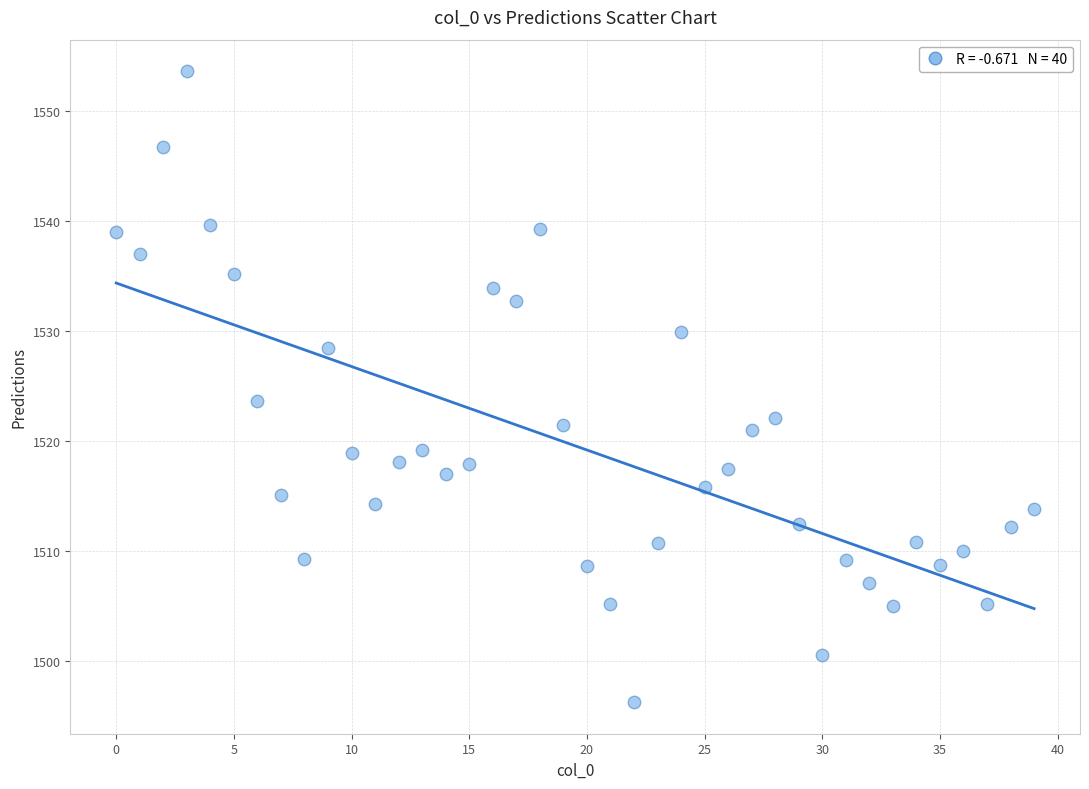

What is the range of Y values (max minus min)?

57.4